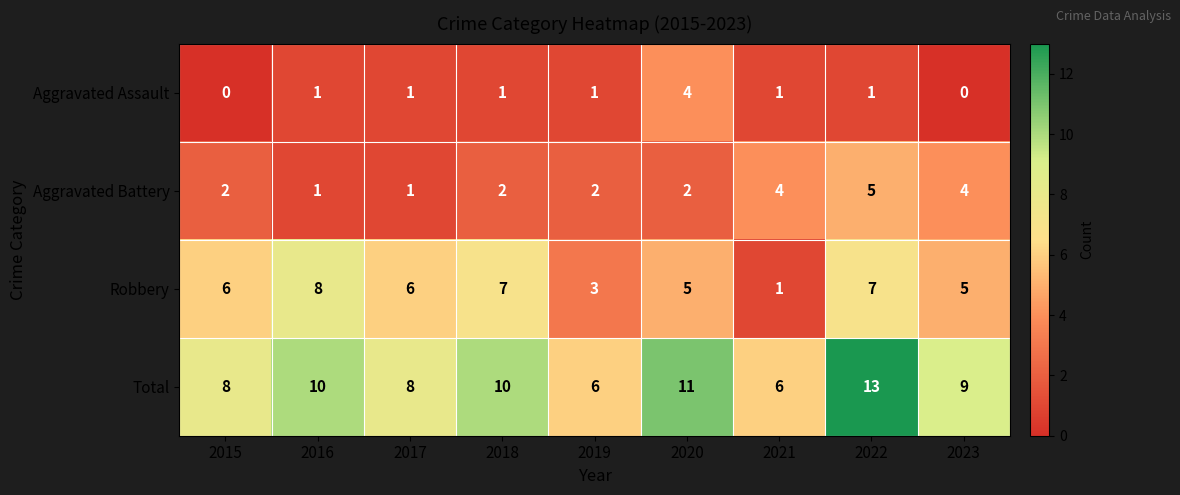

The Aggravated Assault series shows 1 at 2018. True or false?

True